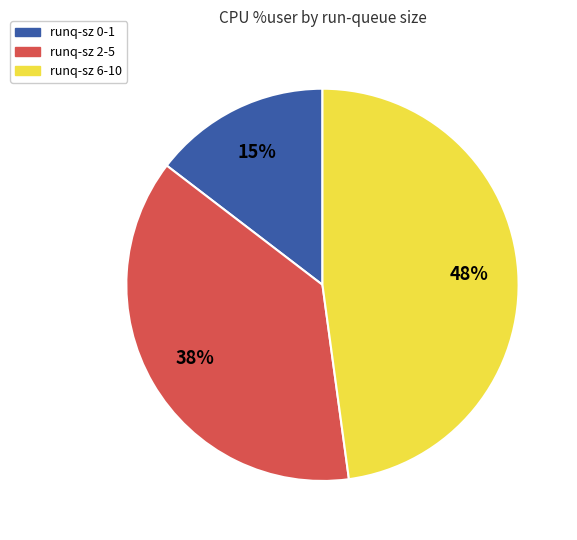

Does any single category account for the majority?

No